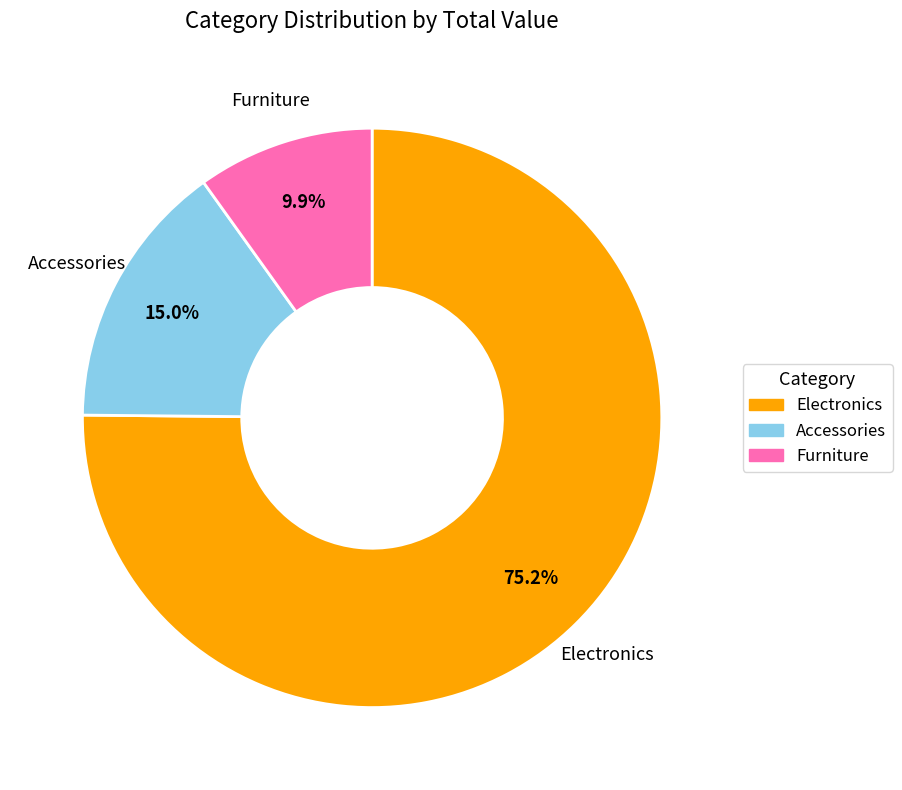

What percentage is the Accessories slice, to the nearest percent?

15%